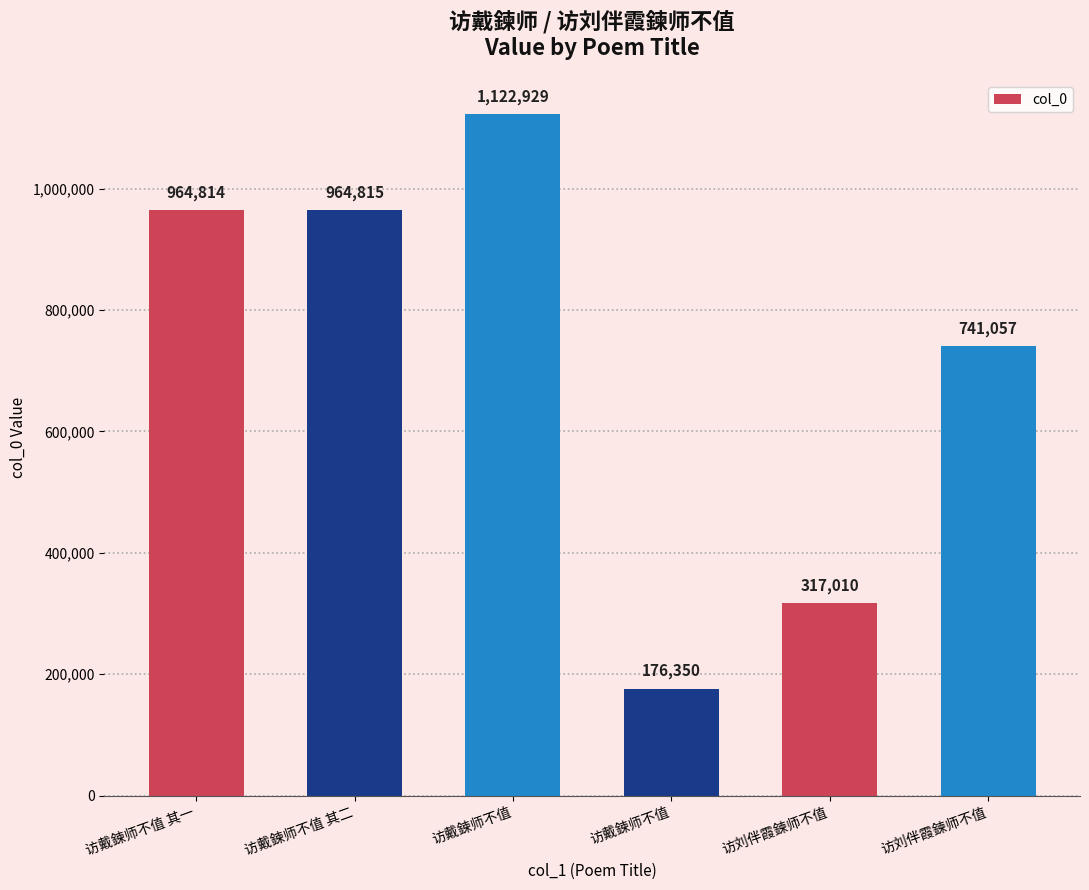

What is the sum of all values?

4286975